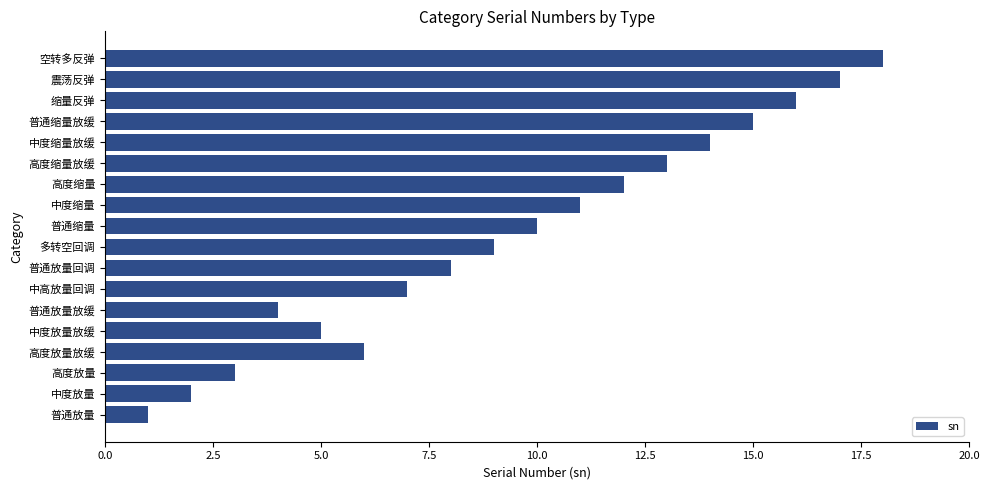

What value does the data have at 普通放量回调?

8